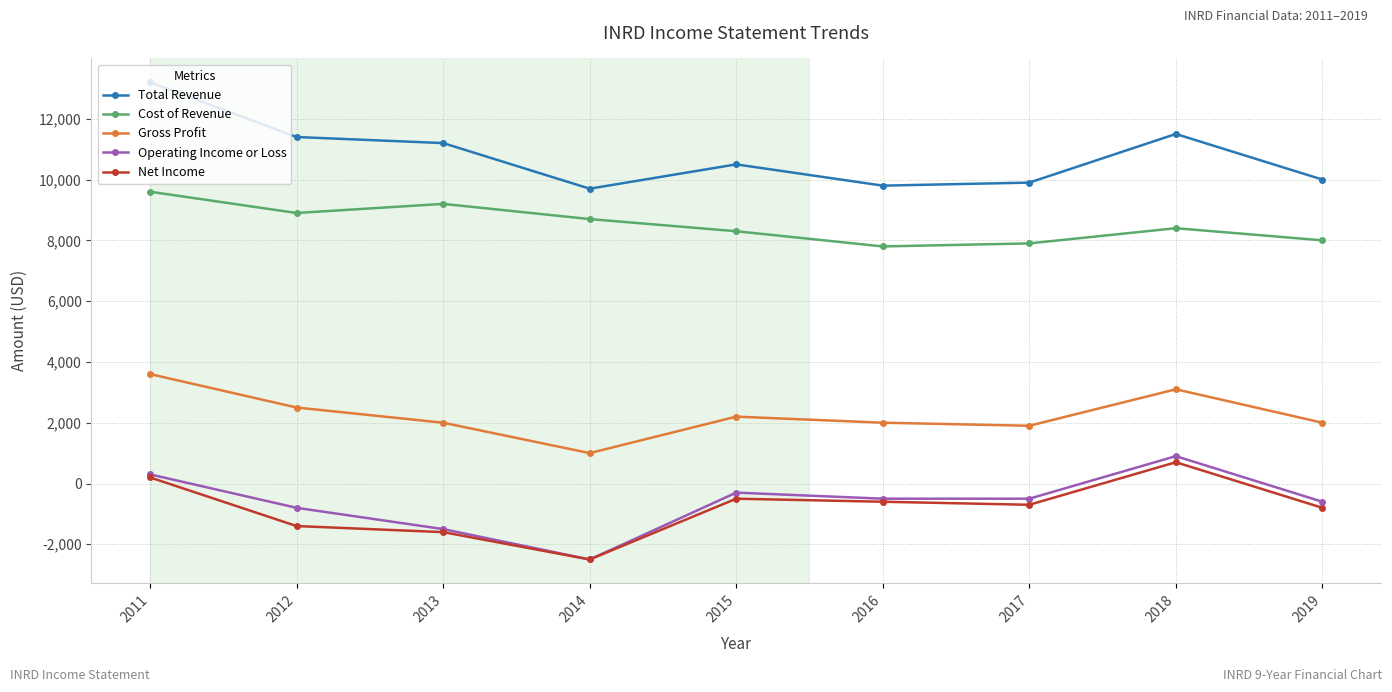

Read the Total Revenue value at 2016.

9800